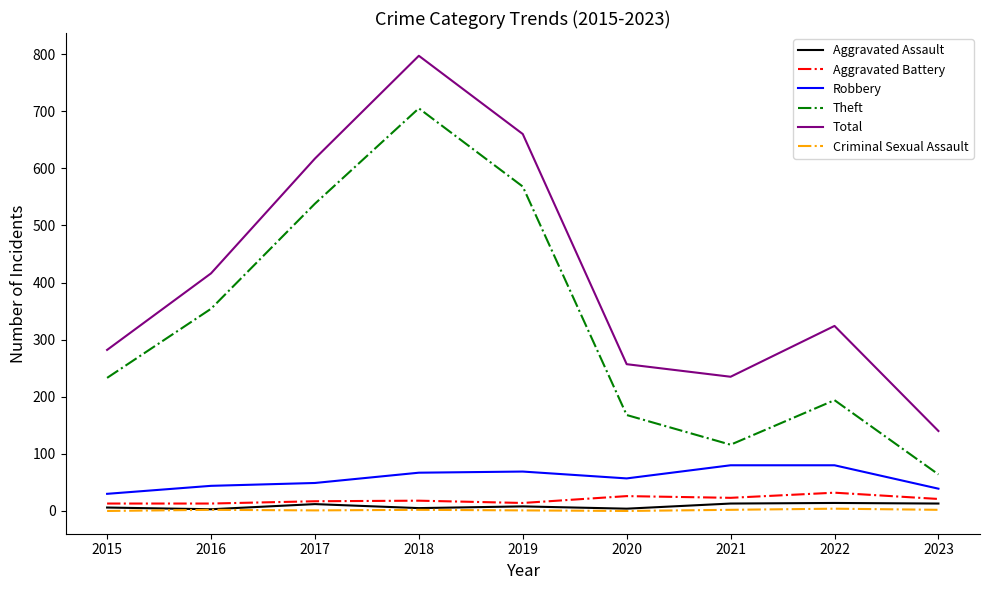

Which series has the largest total across all categories?

Total